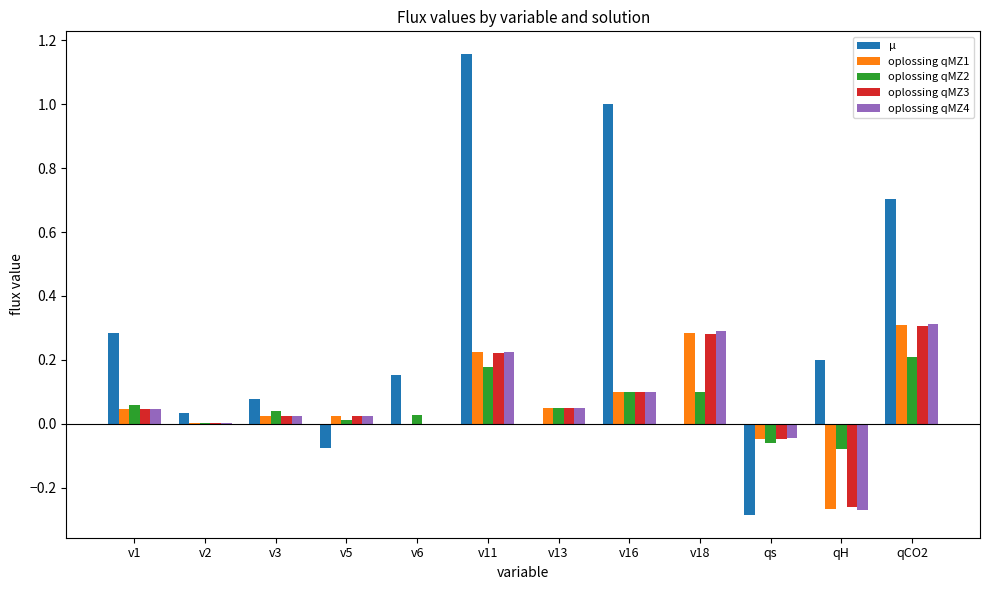

The value of oplossing qMZ4 at v2 is 0.0. True or false?

True